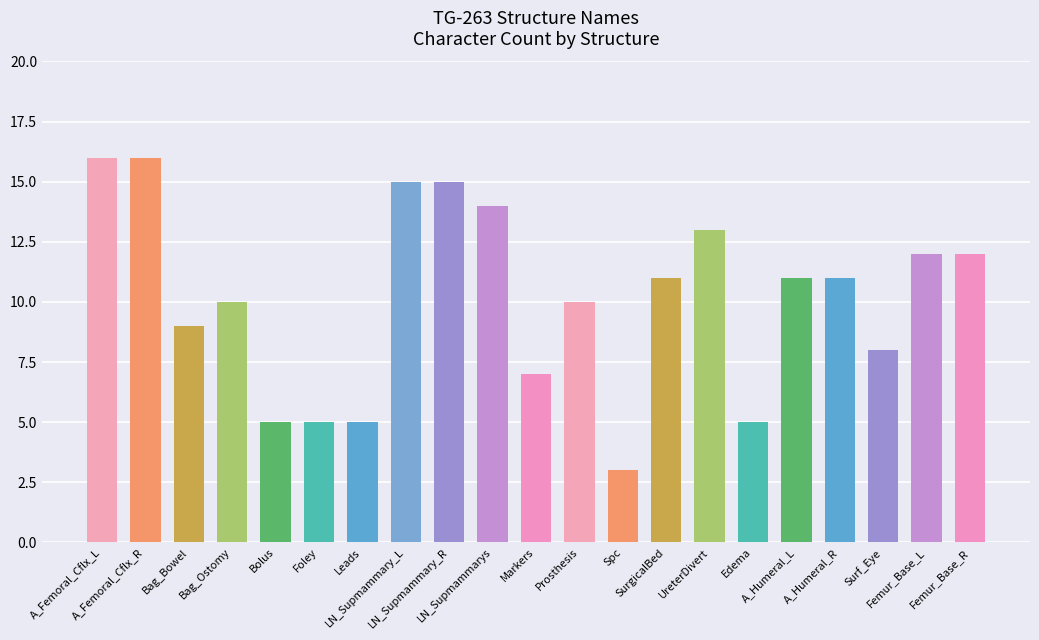

Does the chart contain any negative values?

No